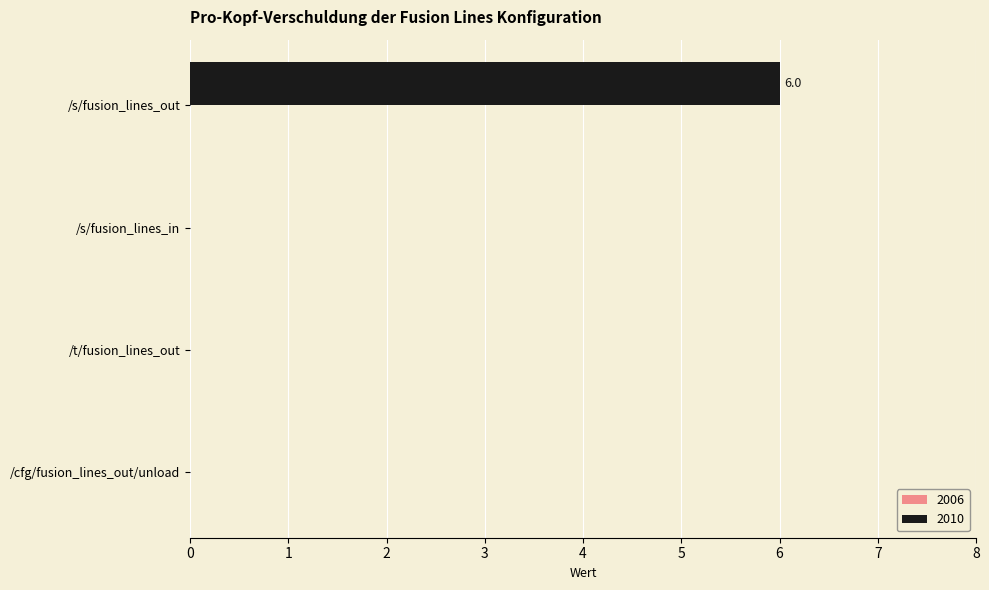

Are the bars grouped side by side (vs. stacked)?

No